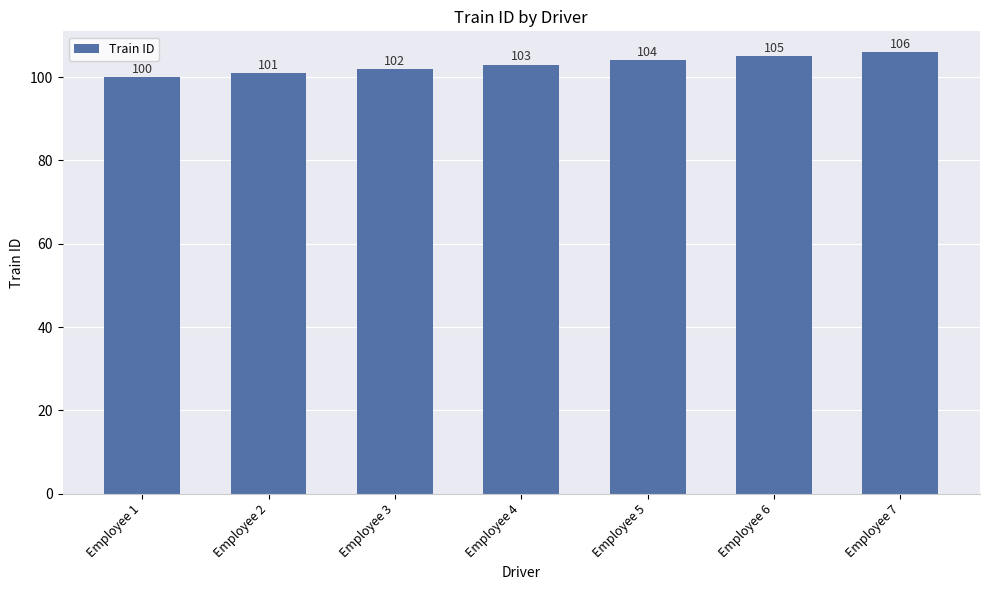

How many distinct data groups are displayed?

1